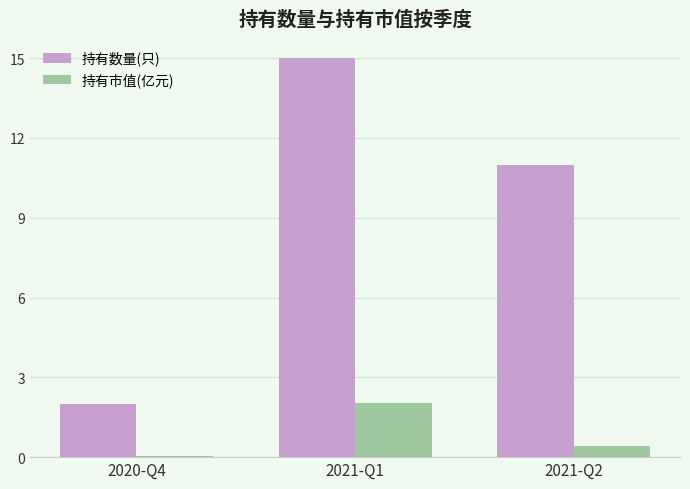

What is the value of the 持有市值(亿元) bar at the 2nd from the left?

2.0